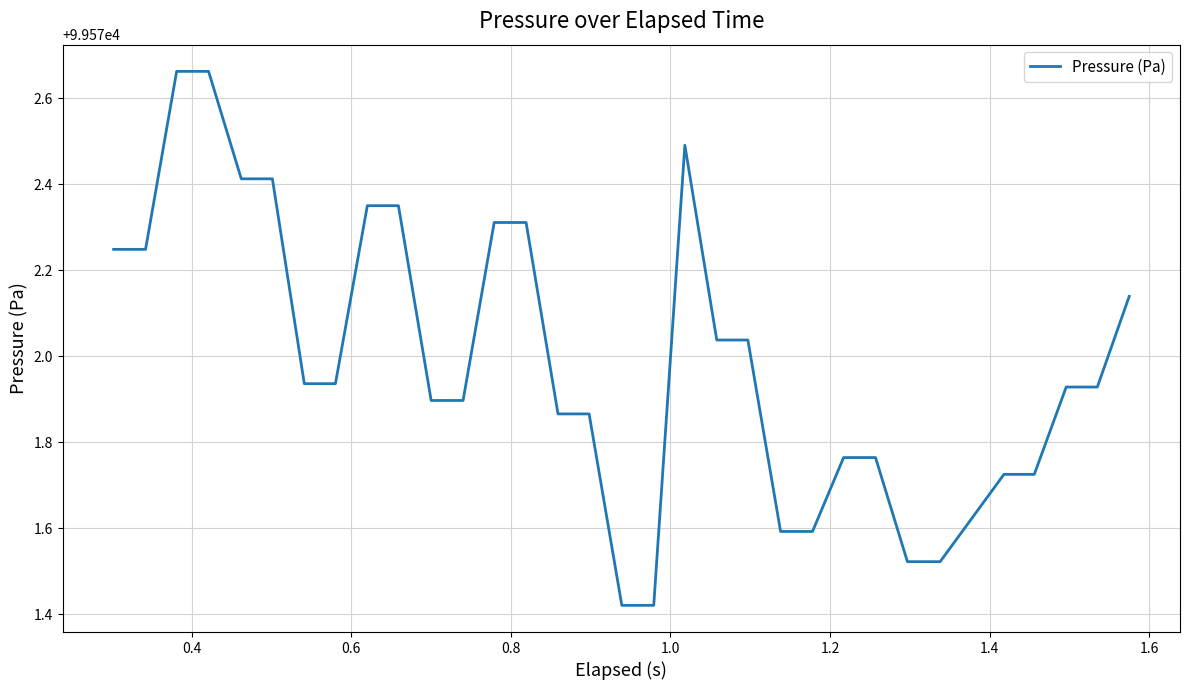

What is the difference between the second highest and second lowest values?

1.2